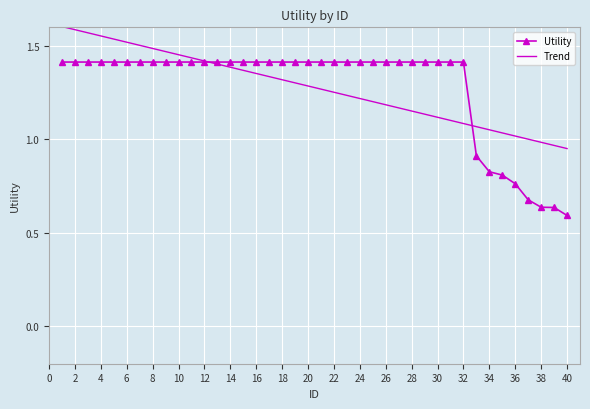

Which series has the largest range (max minus min)?

Utility